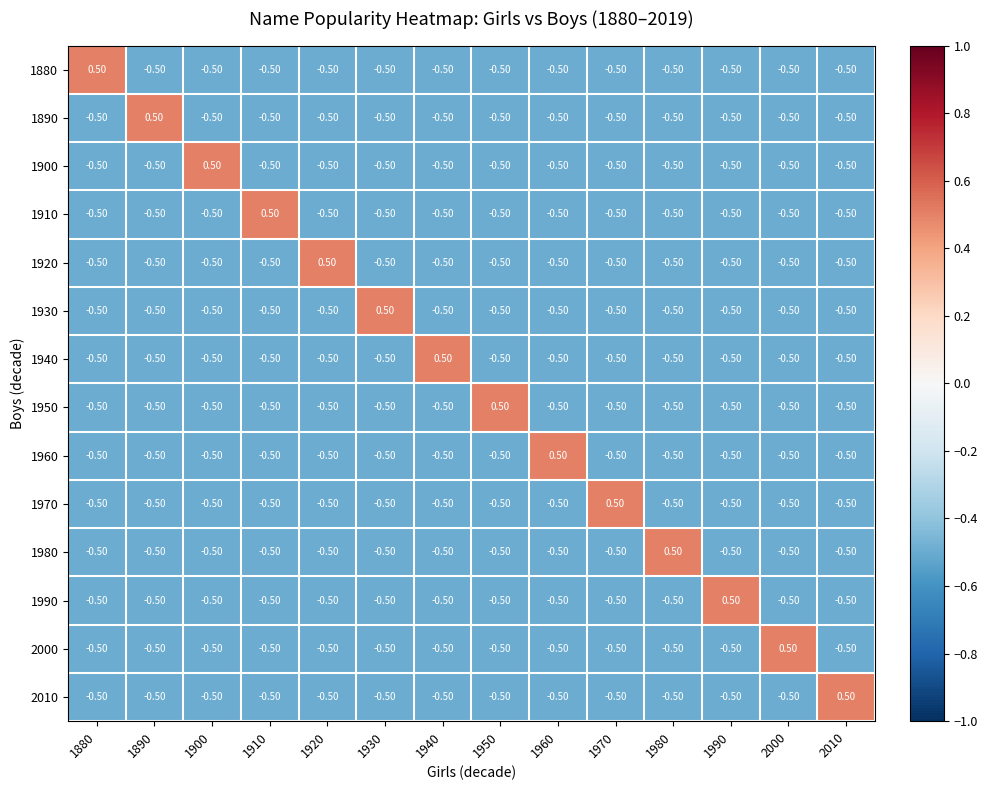

What is the average value of the 1970 series?

-0.4